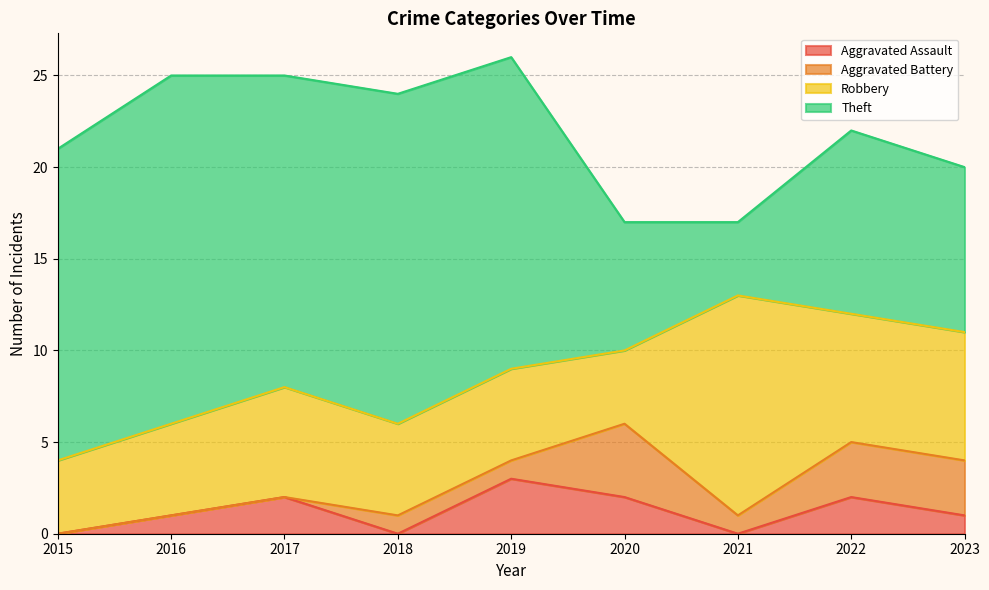

Reading left to right, transcribe all the data shown in this chart.

Aggravated Assault: 0	1	2	0	3	2	0	2	1
Aggravated Battery: 0	0	0	1	1	4	1	3	3
Robbery: 4	5	6	5	5	4	12	7	7
Theft: 17	19	17	18	17	7	4	10	9